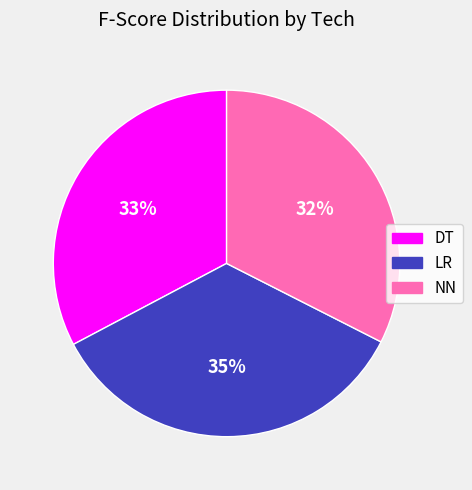

What percentage is the DT slice, to the nearest percent?

33%